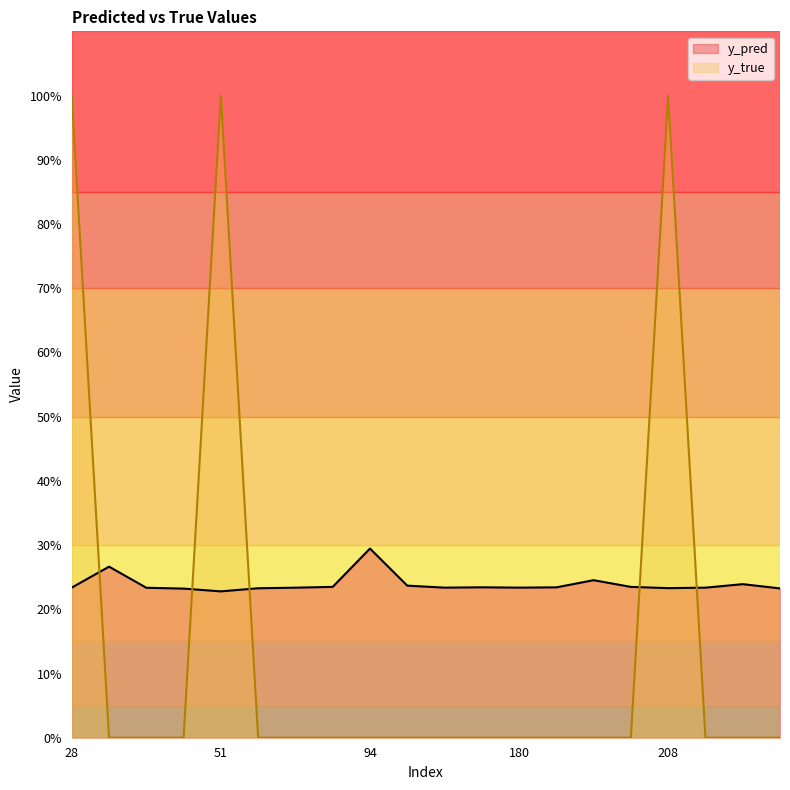

How many categories are shown in the chart?

20